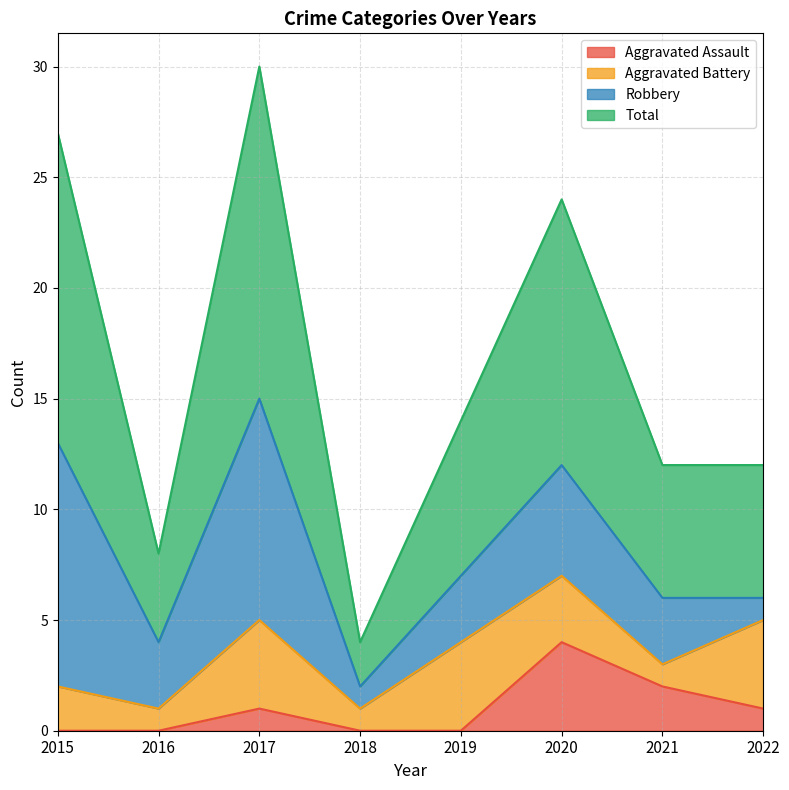

The value of Aggravated Assault at 2021 is 2. True or false?

True